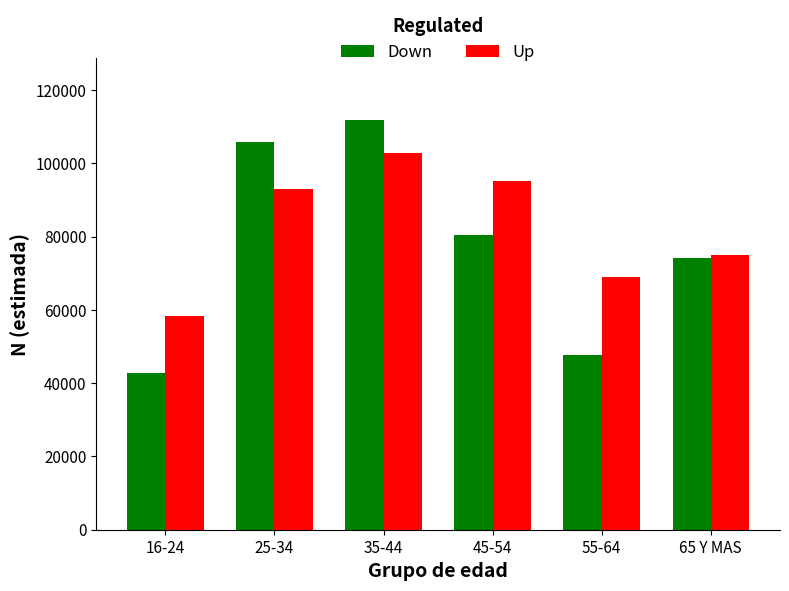

Which series has the largest range (max minus min)?

Down